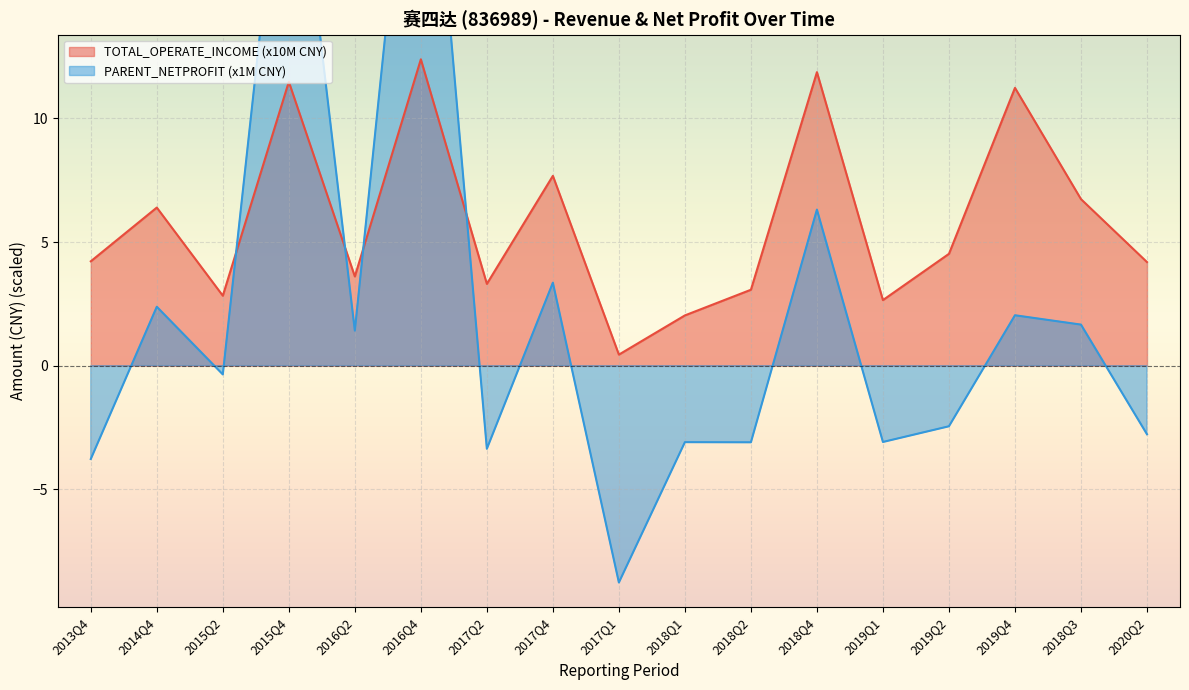

Is it true that PARENT_NETPROFIT equals -1.0 at 2019Q2?

False